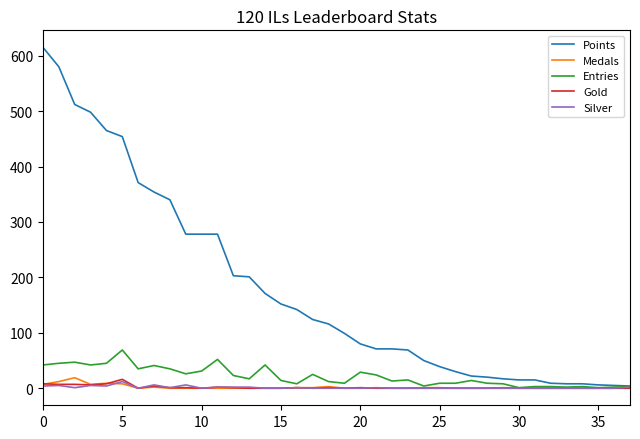

Which series has the largest range (max minus min)?

Points